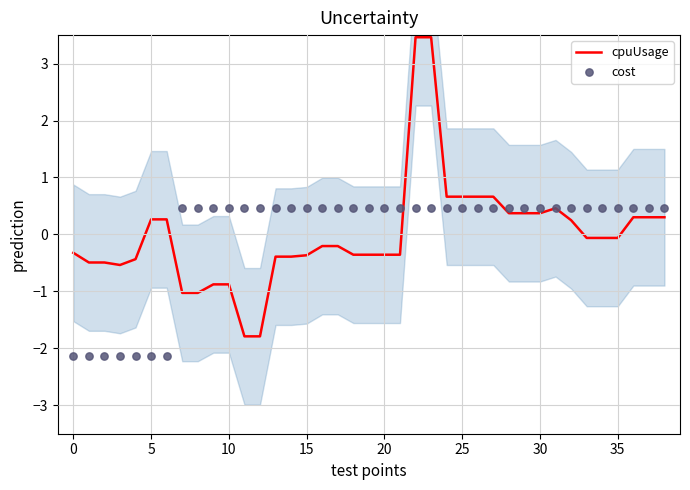

At which category is the sum across all series the highest?

22